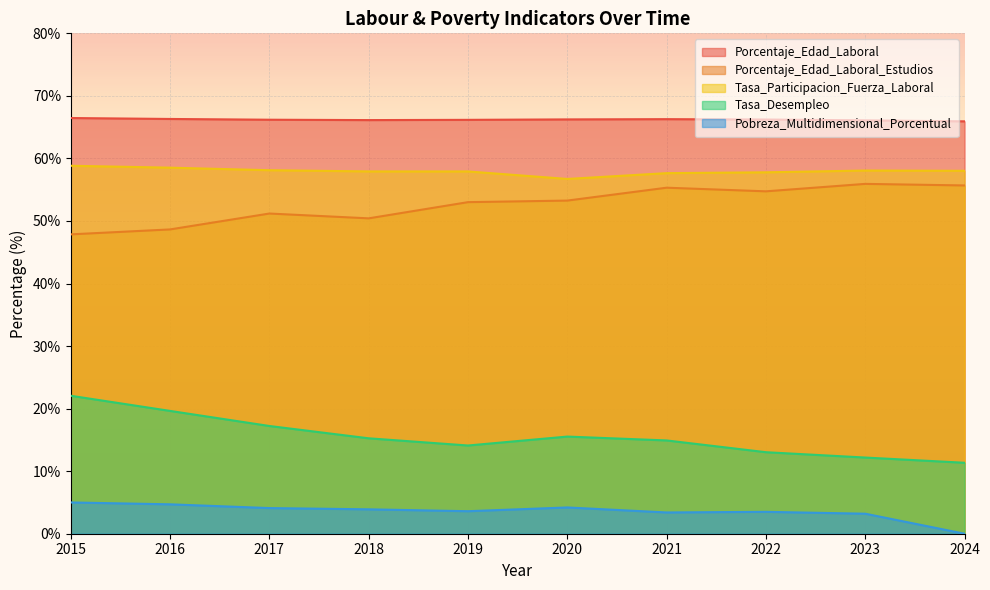

Which category has the highest value across all series?

2015